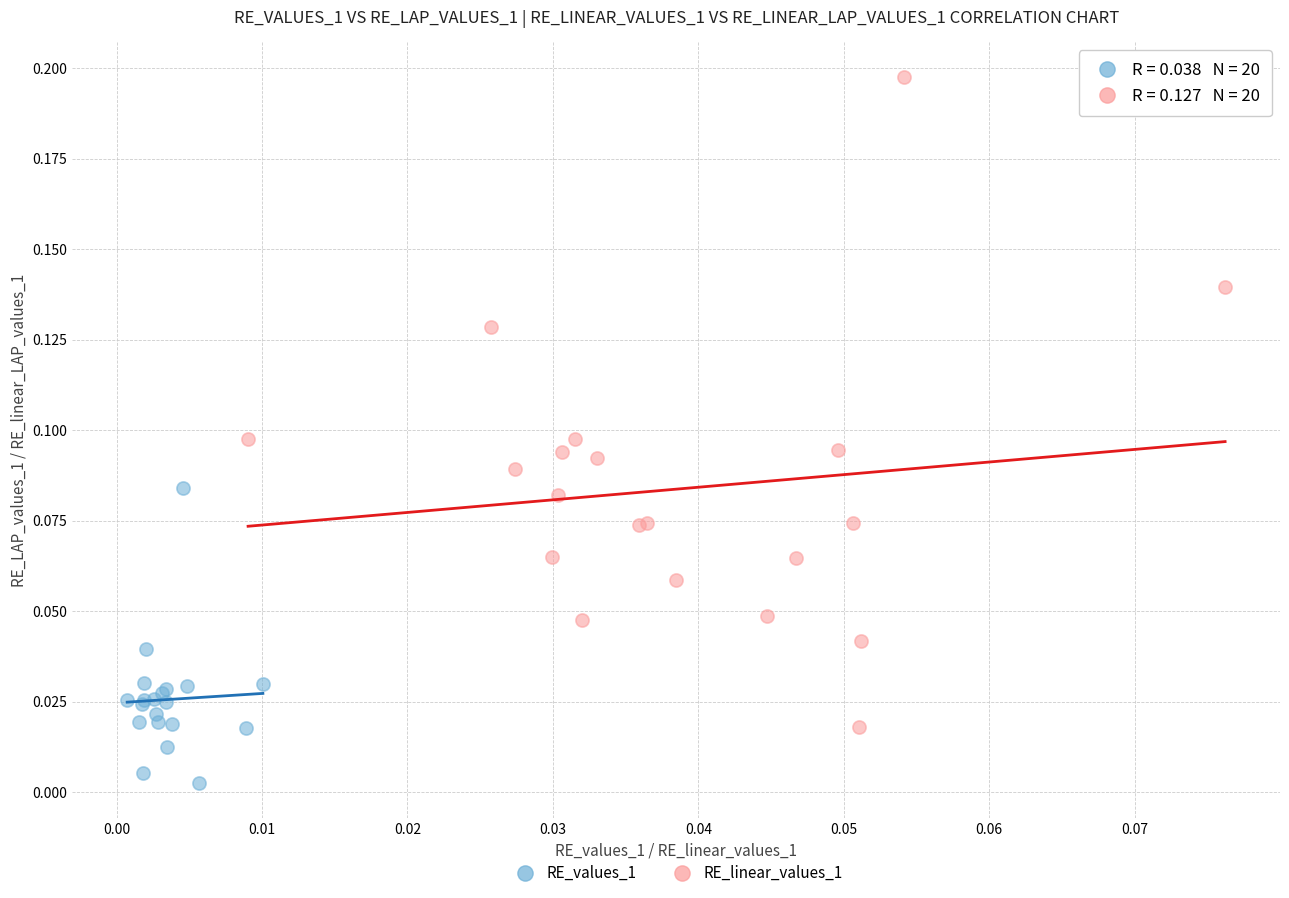

Which series contains the lowest Y value?

RE_values_1